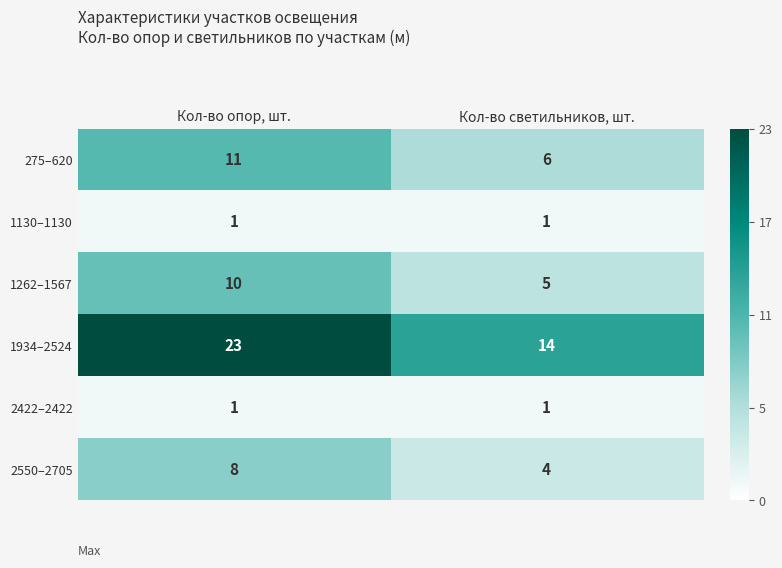

At which label is 275–620 closest to 8?

Кол-во светильников, шт.